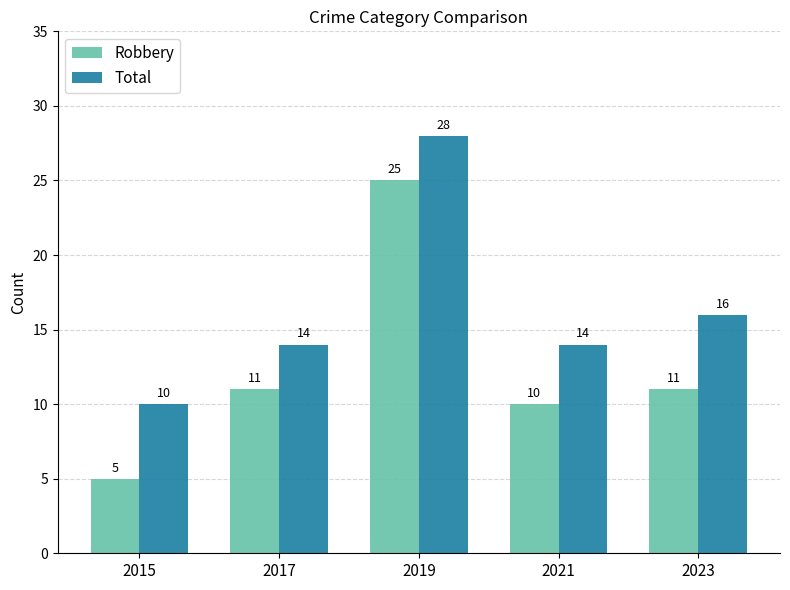

Are the bars grouped side by side (vs. stacked)?

Yes